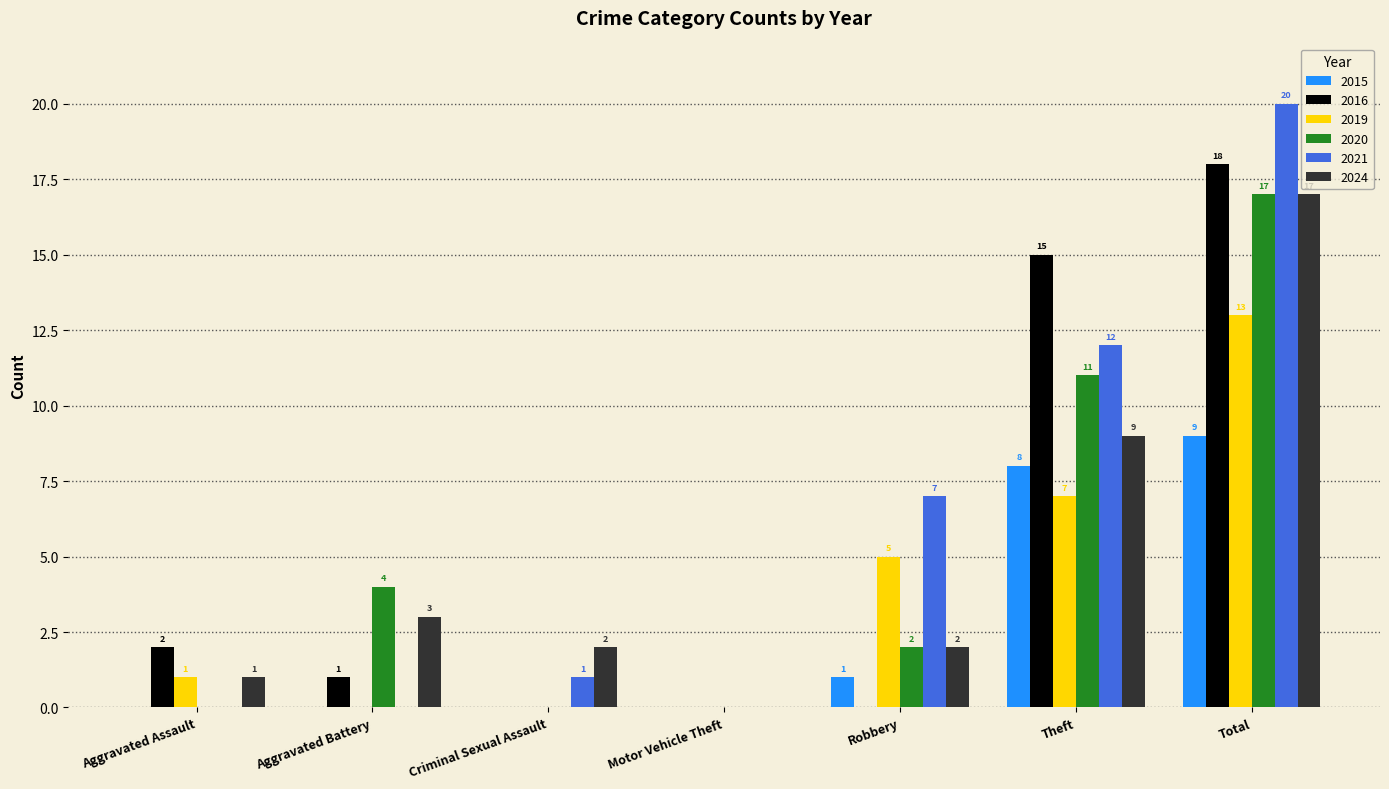

Where is 2020 nearest to the value 8?

Theft